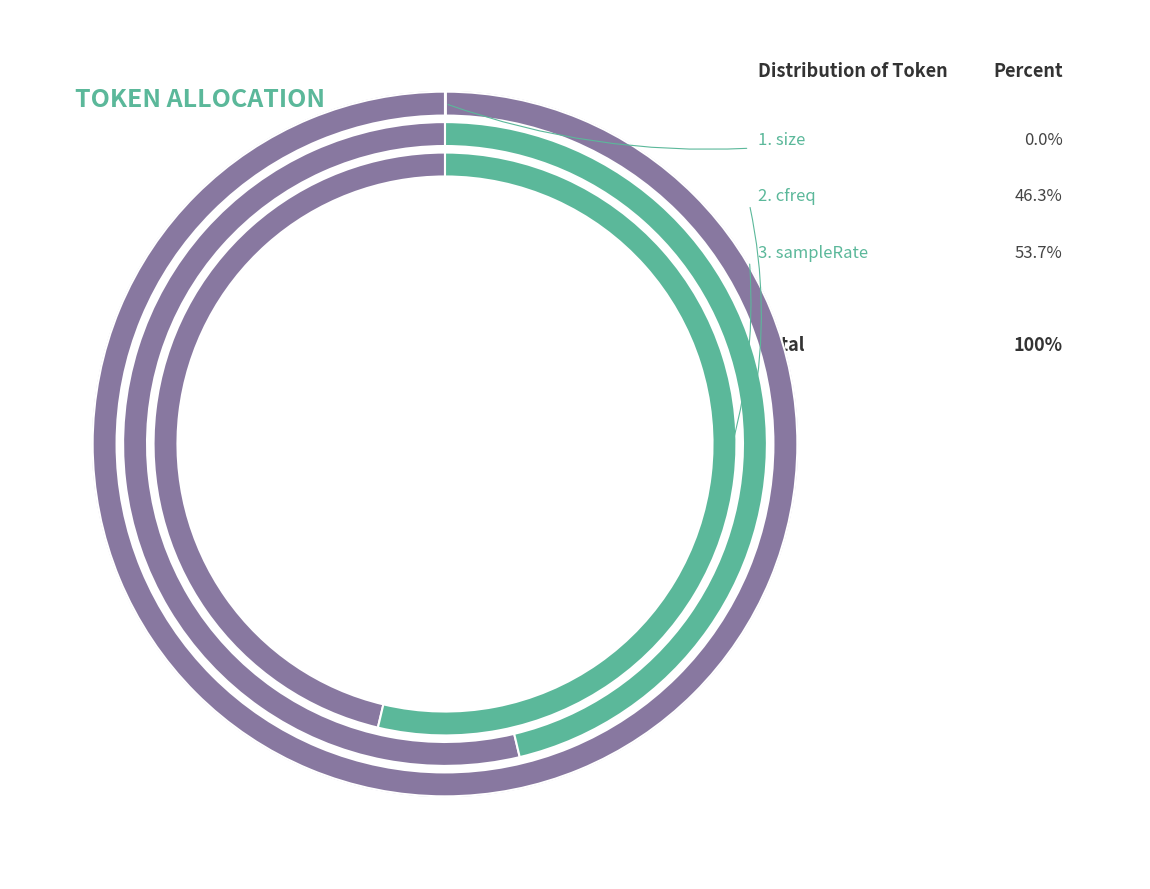

How many slices are in this pie chart?

3